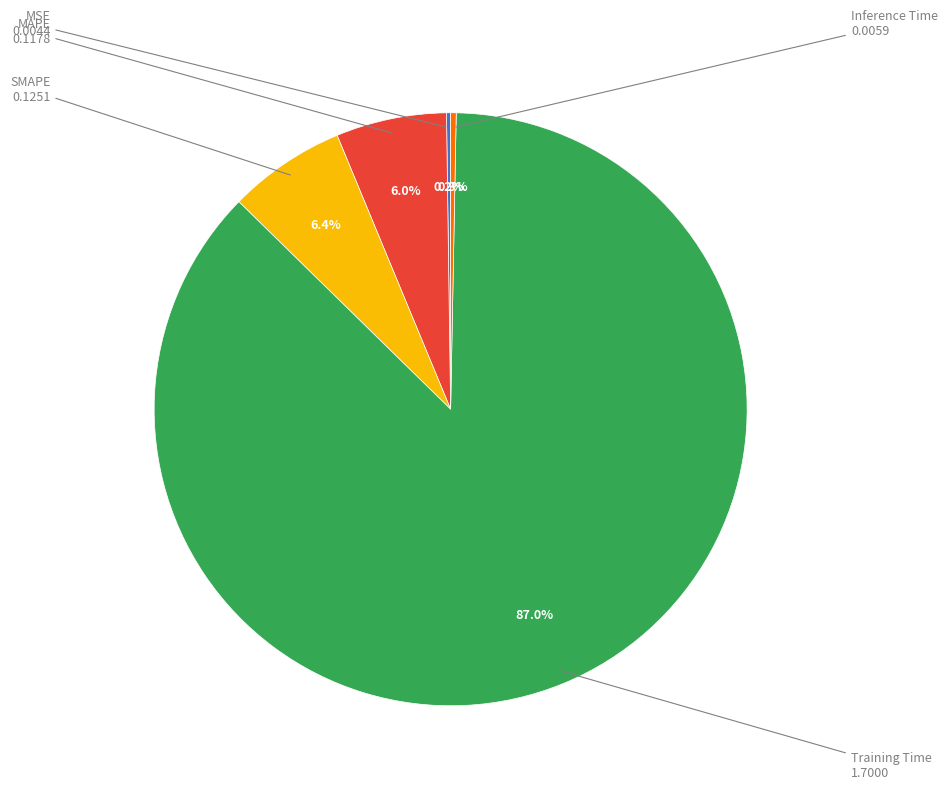

True or false: SMAPE accounts for 6% of the total.

True